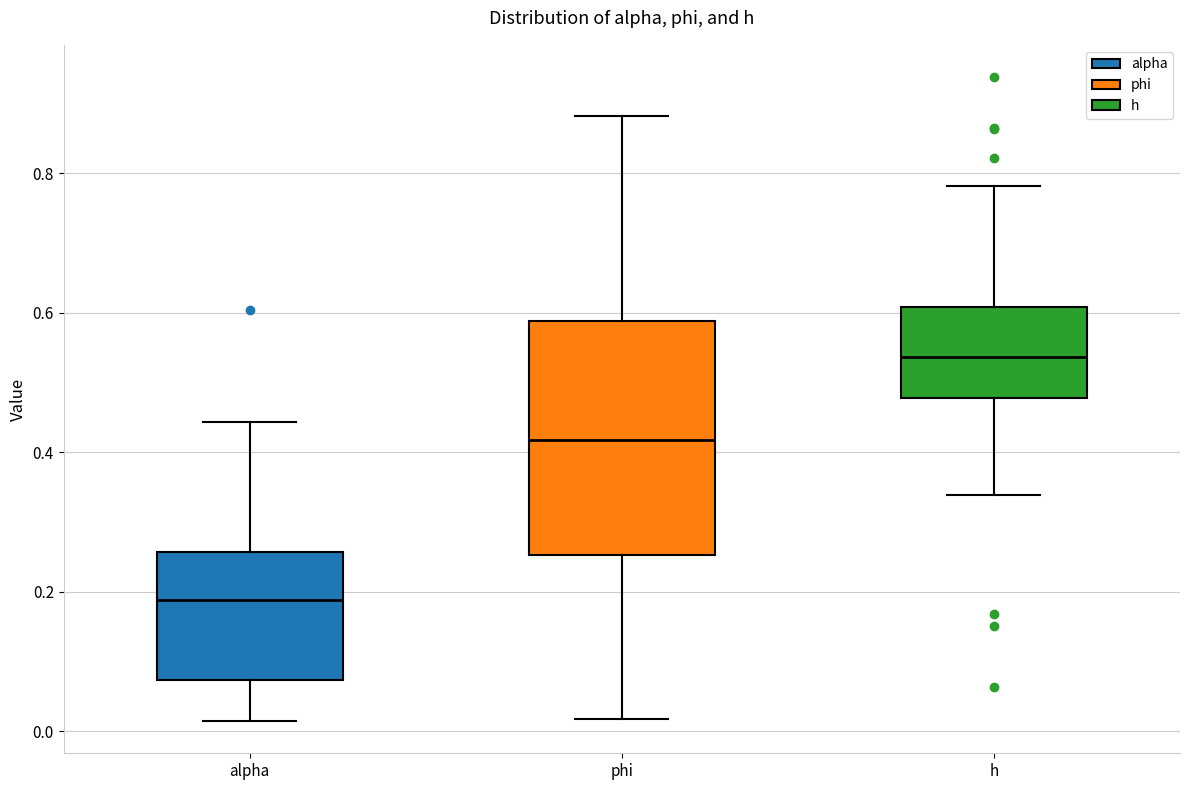

Where does the median line of the box for phi sit on the y-axis? The values are not printed on the chart, so give them approximately, as read against the axis.

0.42